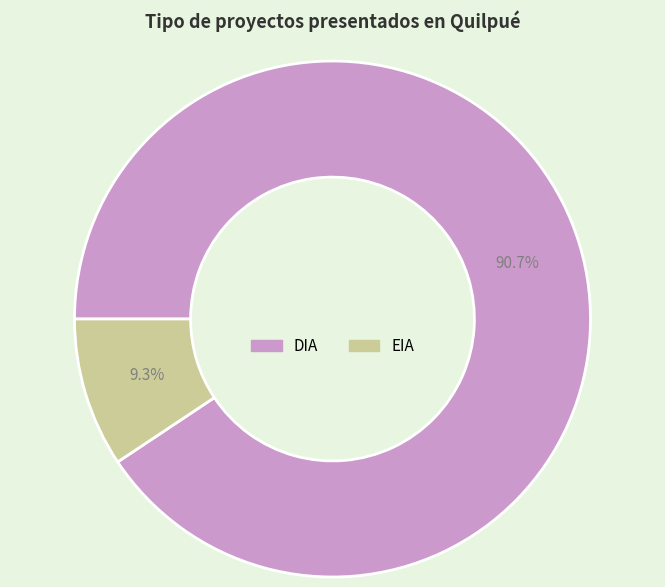

Is there a majority slice in this chart?

Yes